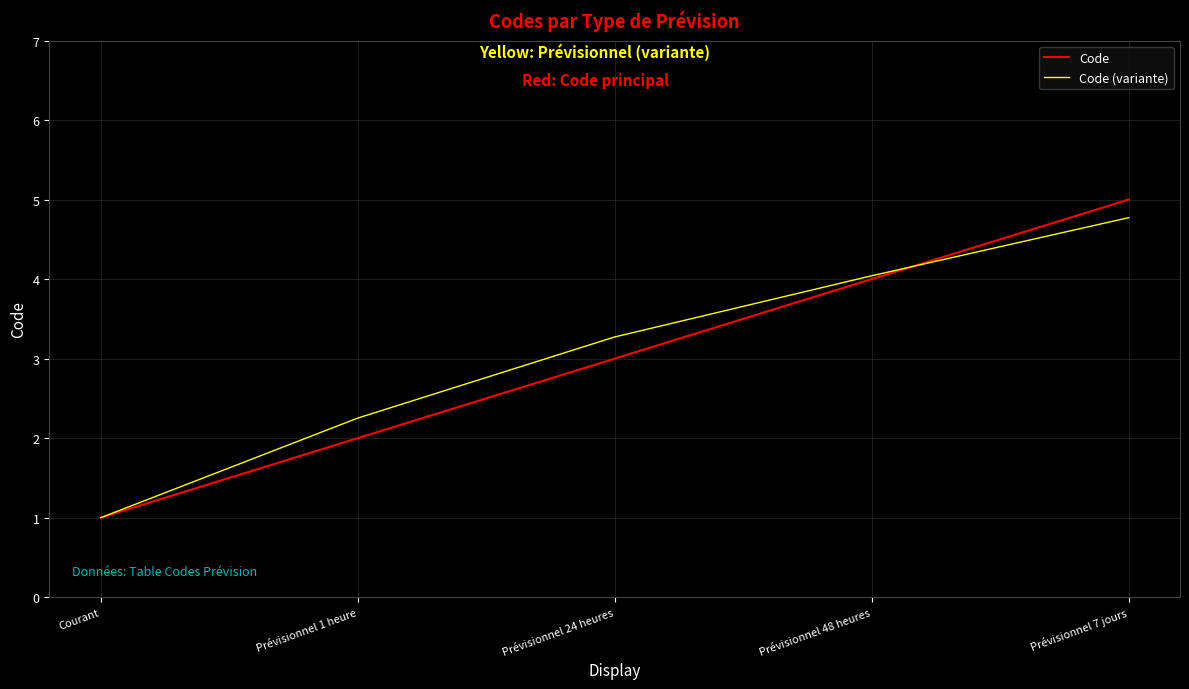

What value does the Code series have at Prévisionnel 7 jours?

5.0